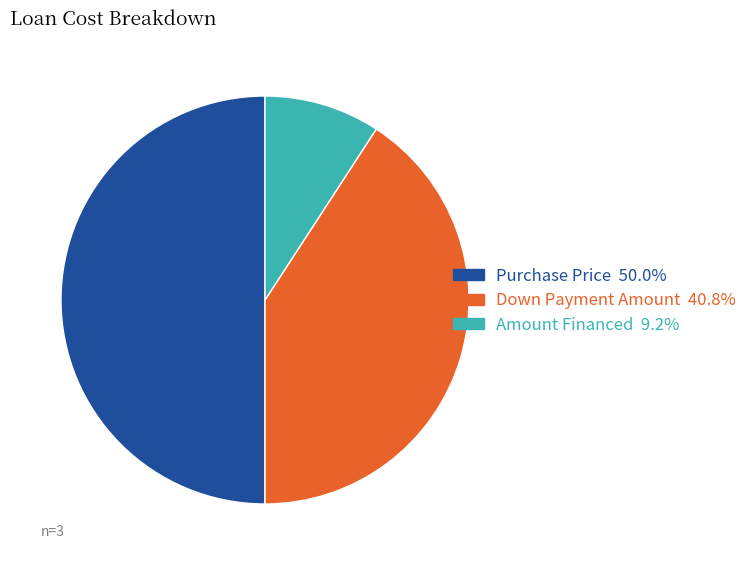

Approximately how many times larger is the value at Purchase Price compared to Down Payment Amount?

1.2